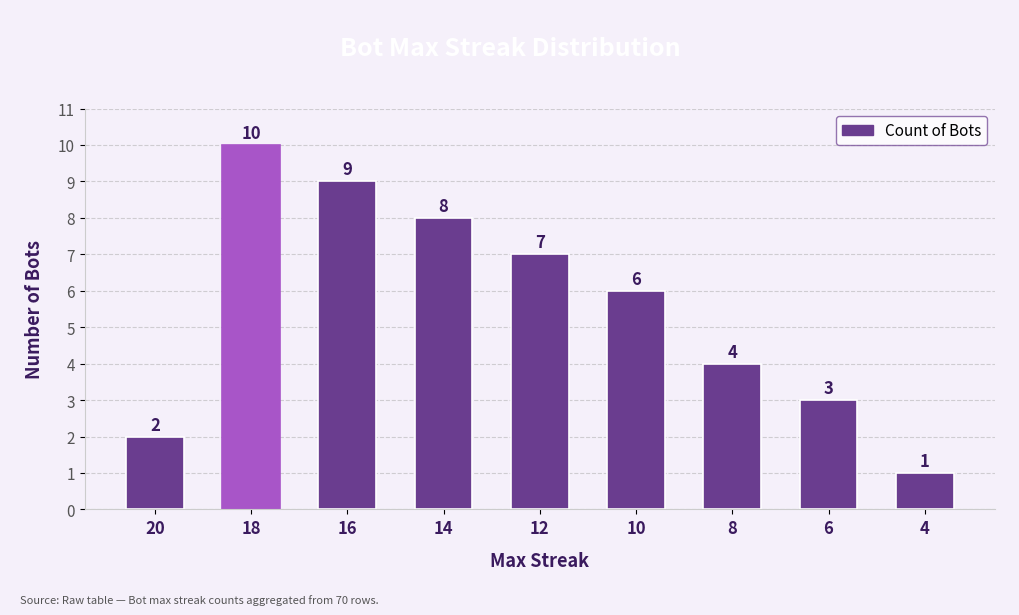

What is the average value?

6